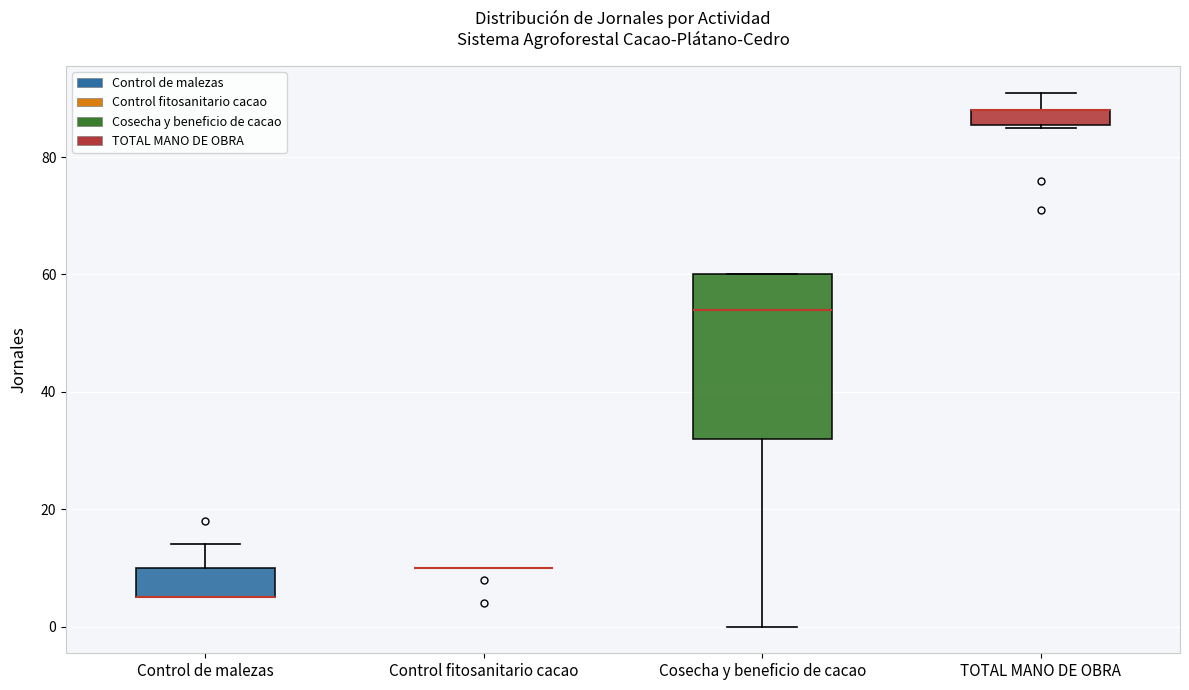

Where is the upper edge of the box for TOTAL MANO DE OBRA on the y-axis? The values are not printed on the chart, so give them approximately, as read against the axis.

88